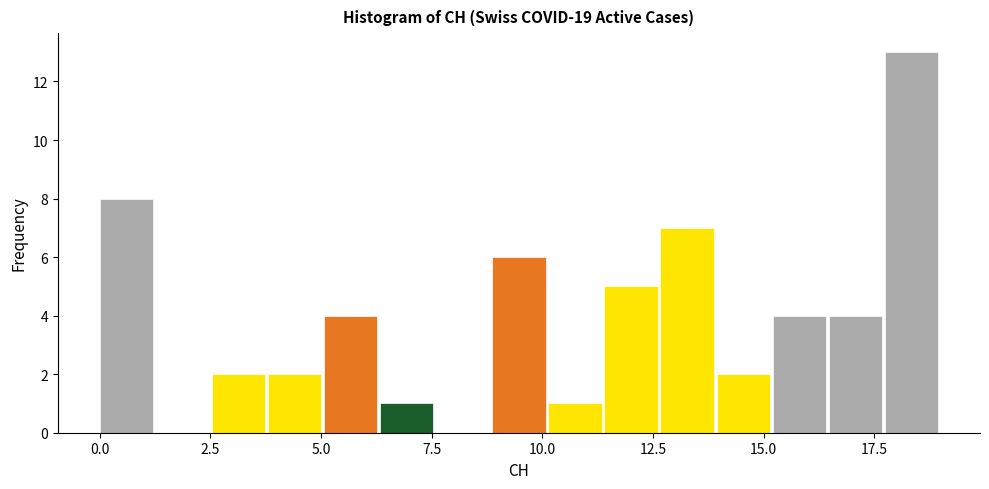

Read against the x-axis, roughly where is the centre of the tallest bar?

18.5